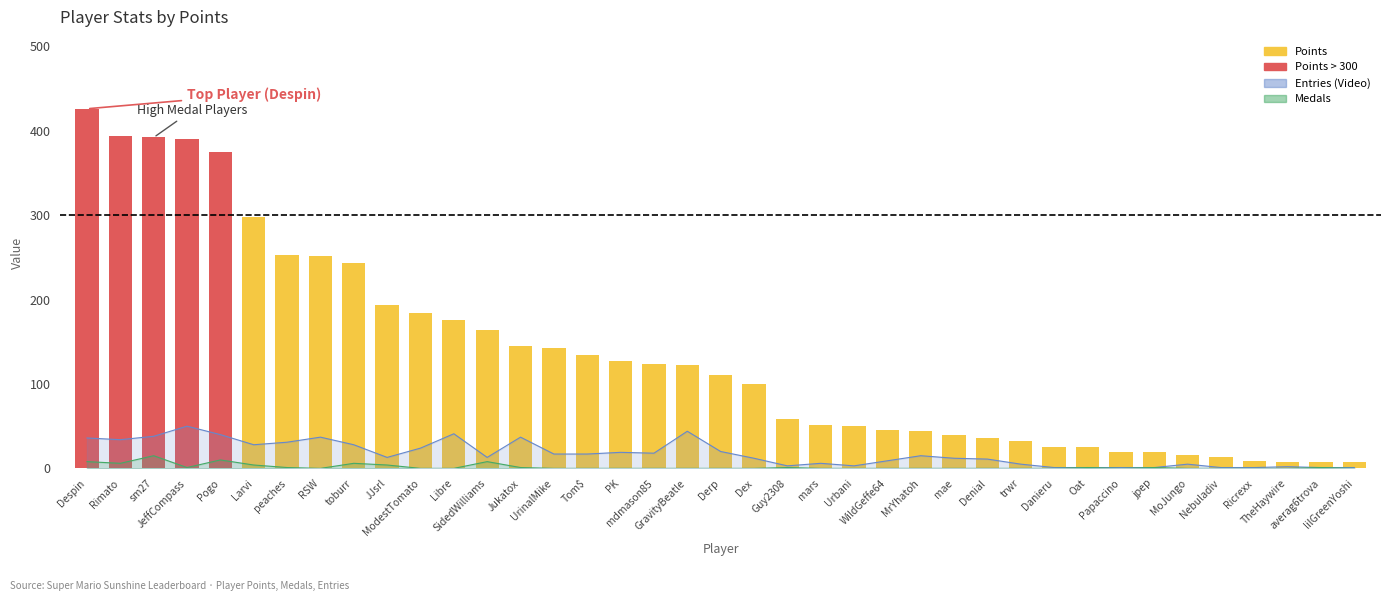

What is the minimum value shown in the chart?

7